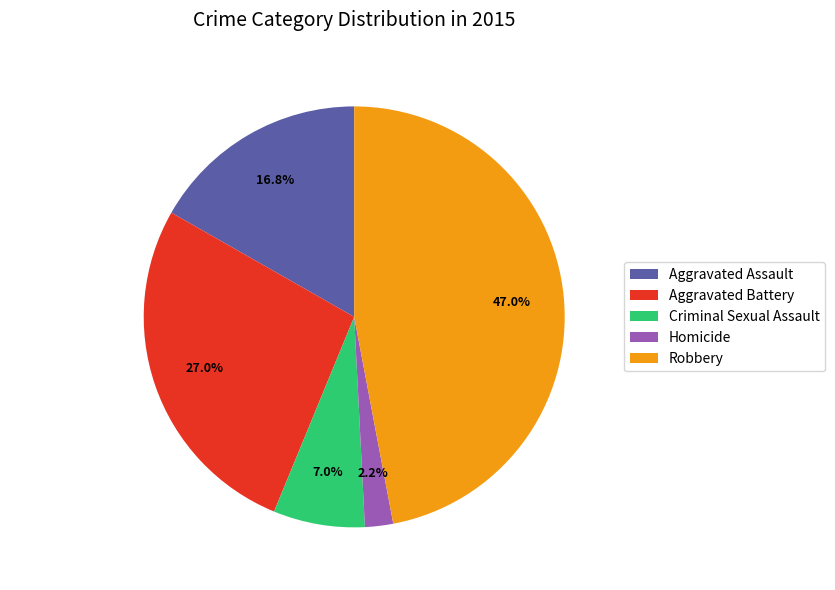

Is Aggravated Assault the majority of the pie?

No